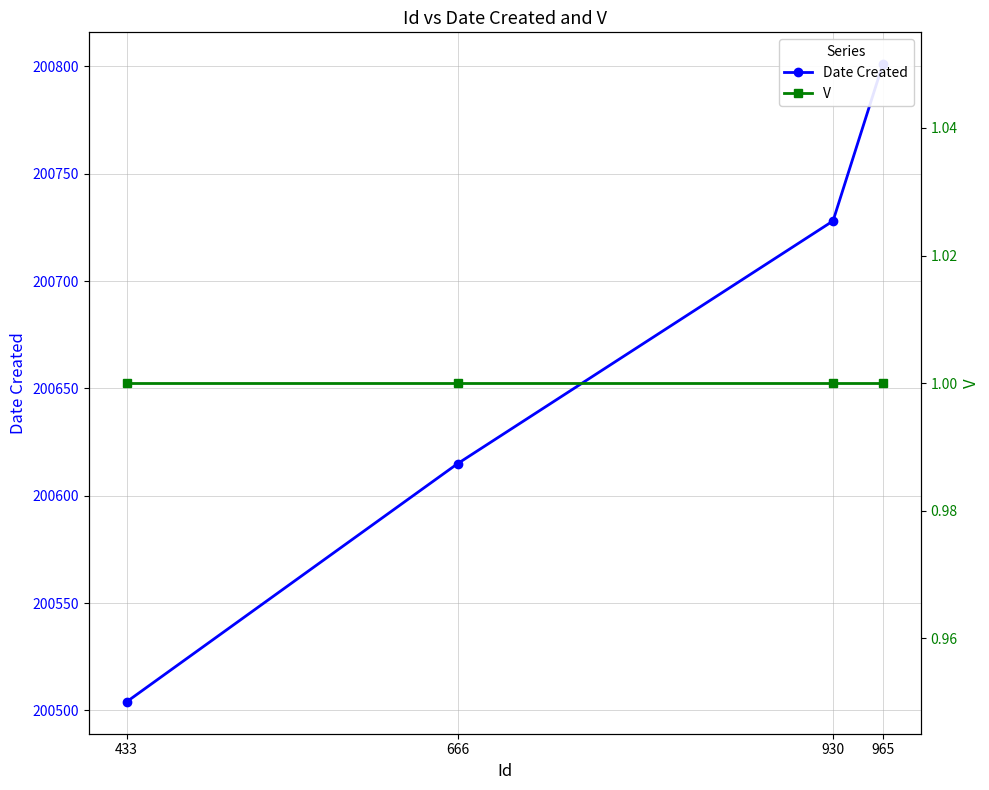

Does the chart have visible grid lines?

Yes